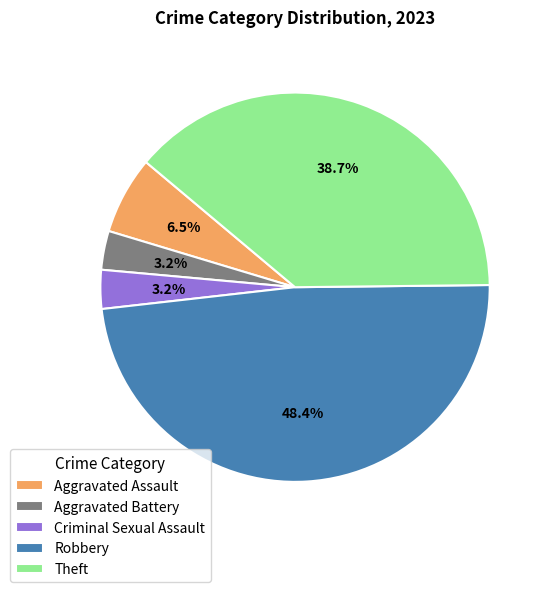

Combined, do Theft and Aggravated Battery account for over 50%?

No